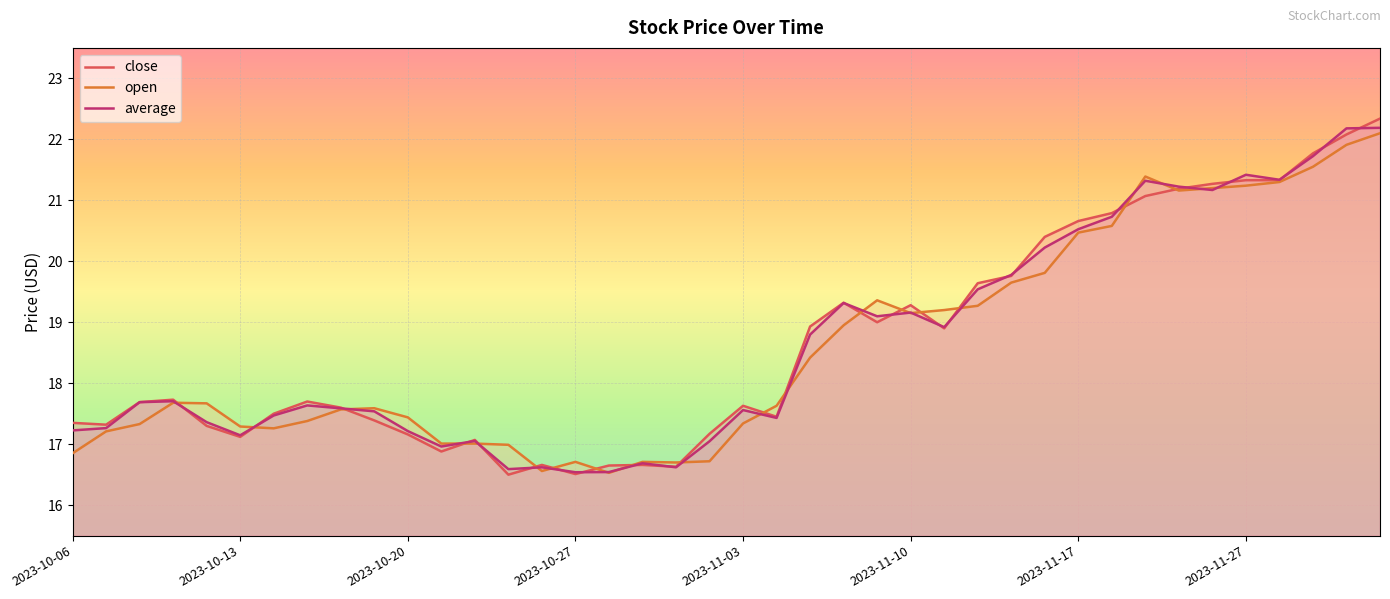

What is the total value across all series at 38?

66.2